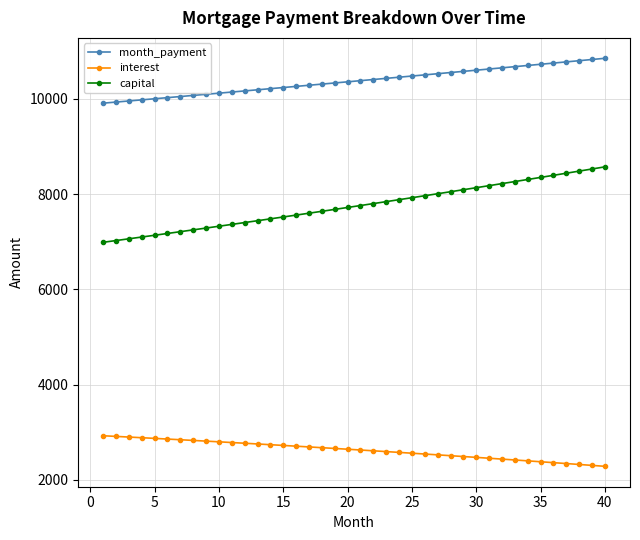

What is the value of the capital point at the 3rd from the left?

7061.9